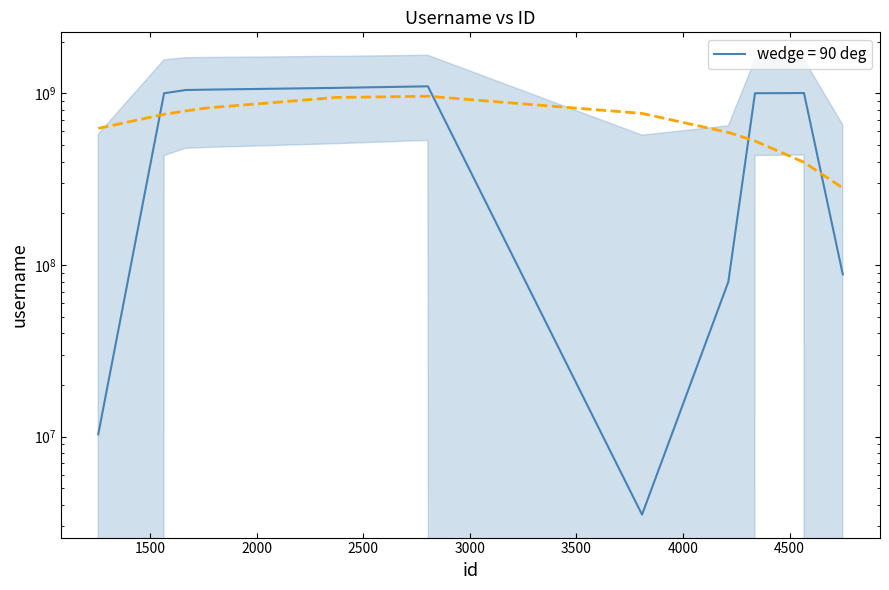

How many lines are shown in the chart?

1